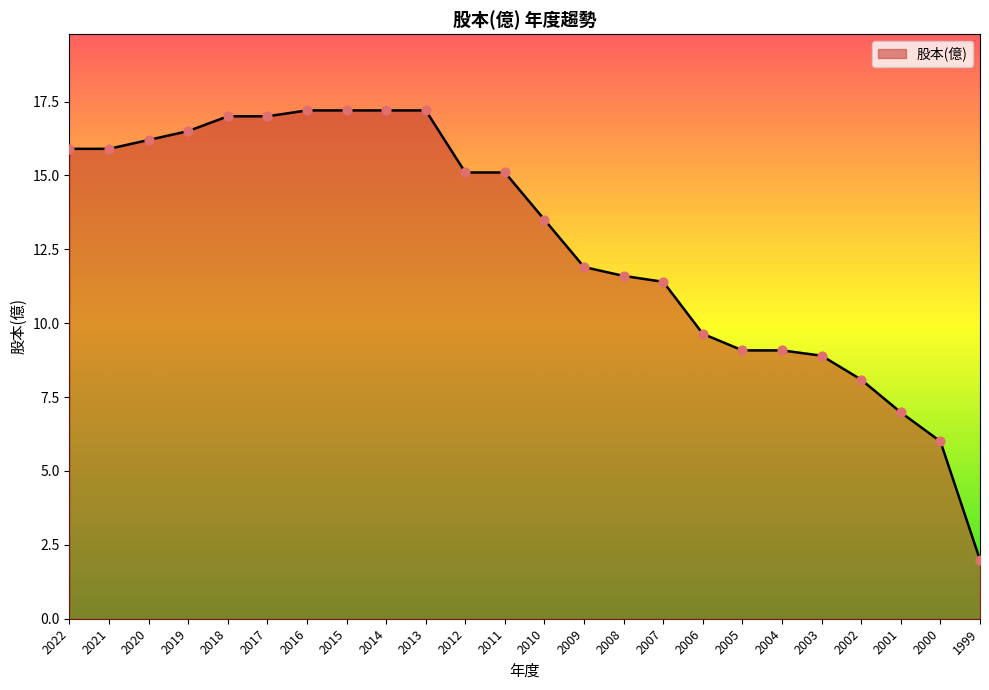

Between 2016 and 2004, which is larger?

2016